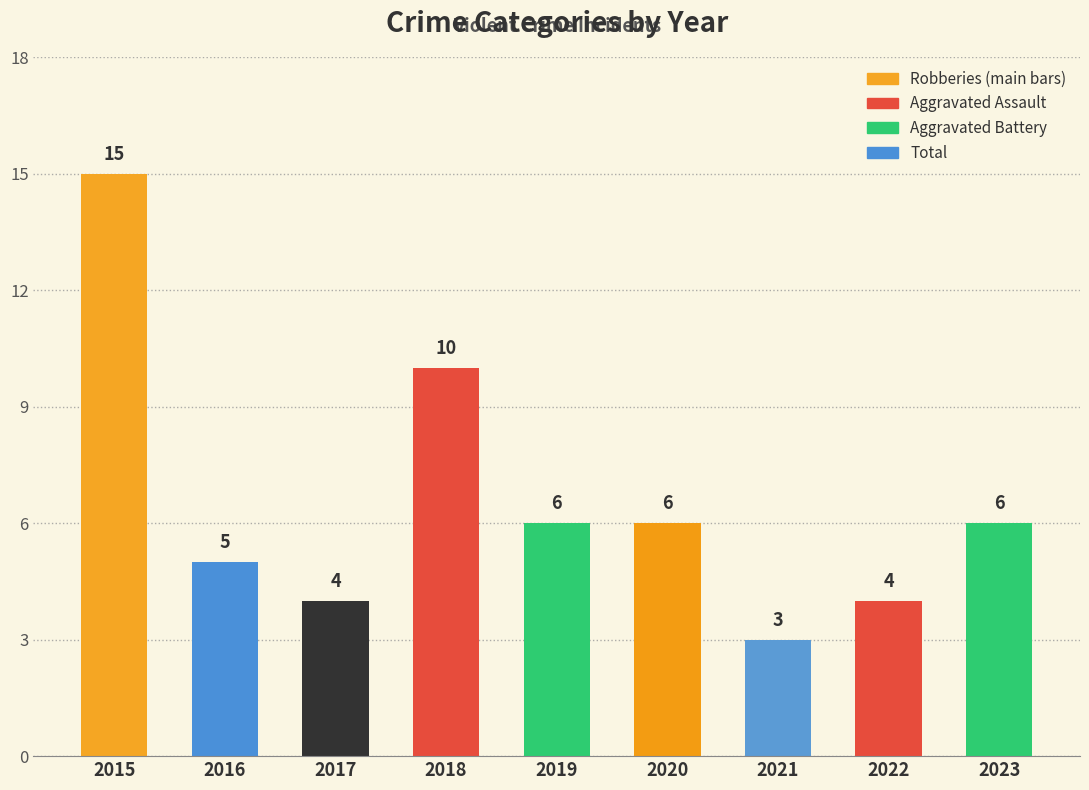

What is the value of the Aggravated Battery bar at the 3rd from the left?

3